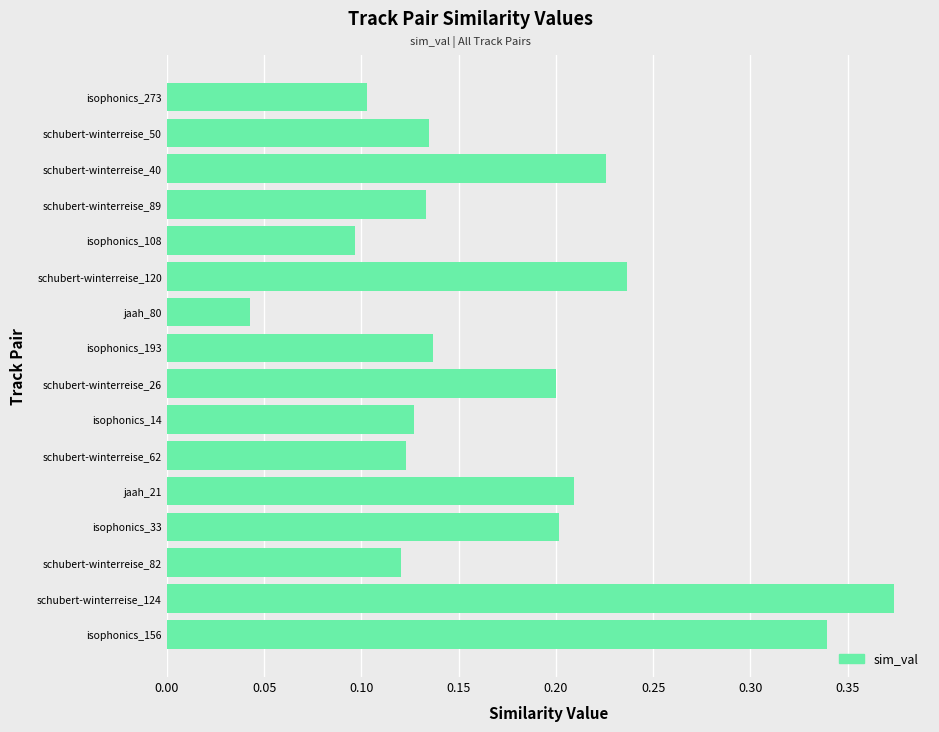

At which category does the chart reach its minimum across all series?

jaah_80